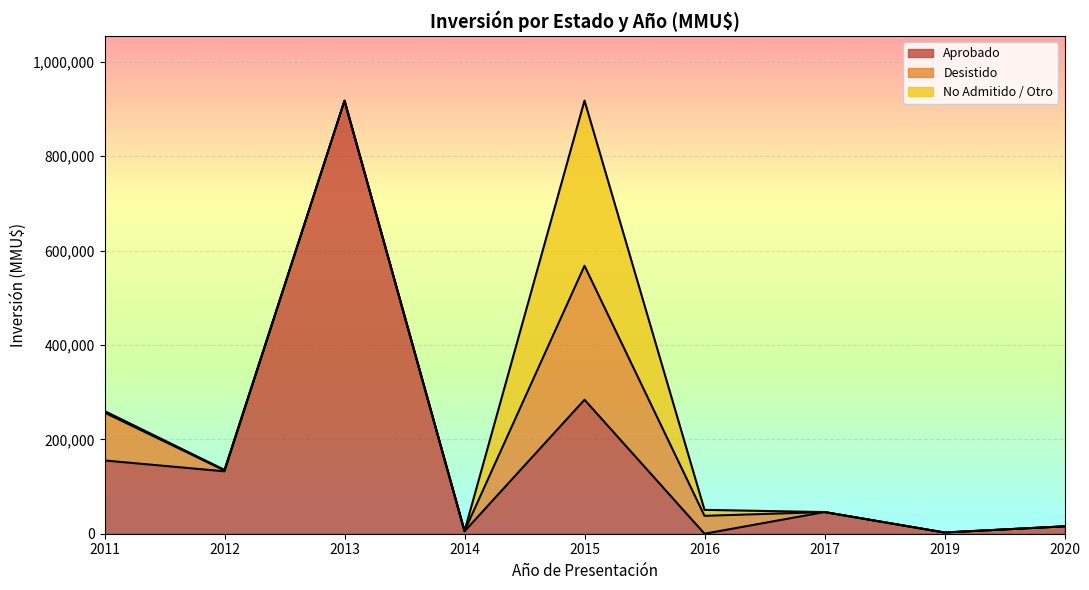

What is the maximum value shown in the chart?

917000